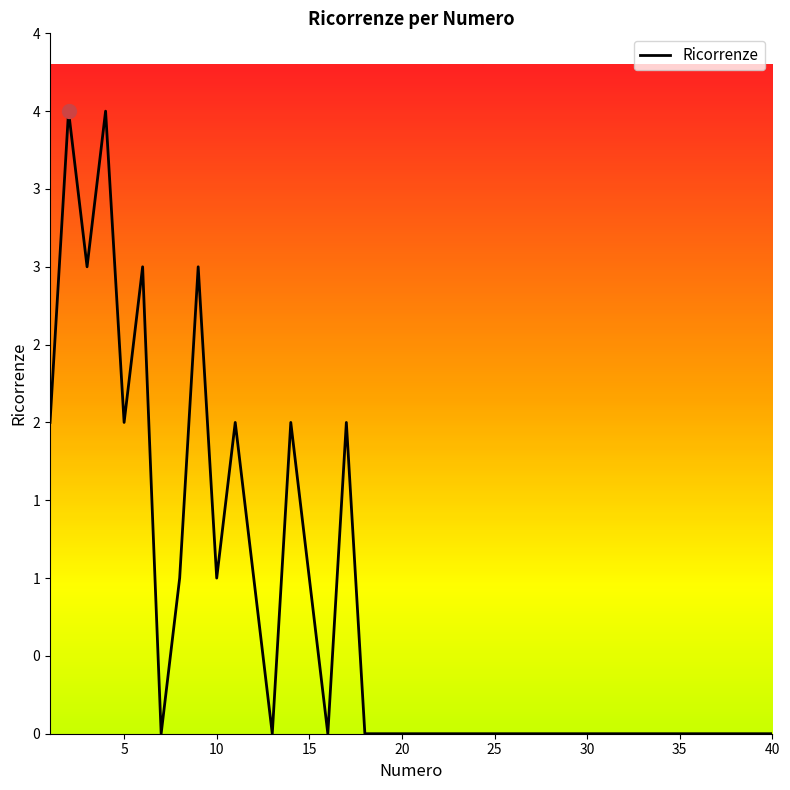

Is this an area chart (filled region under the line)?

No